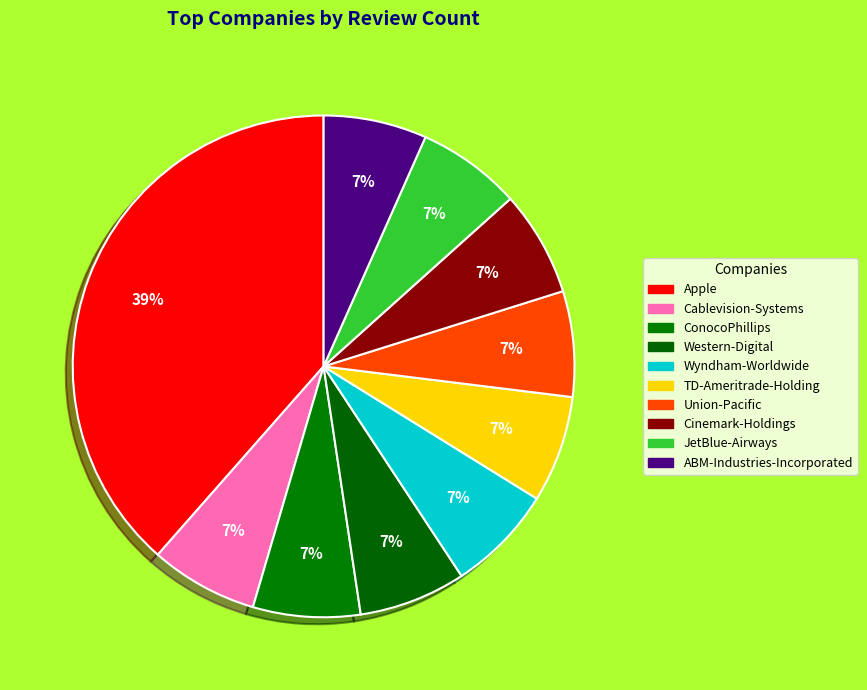

The Cinemark-Holdings slice represents 7% of the pie. True or false?

True